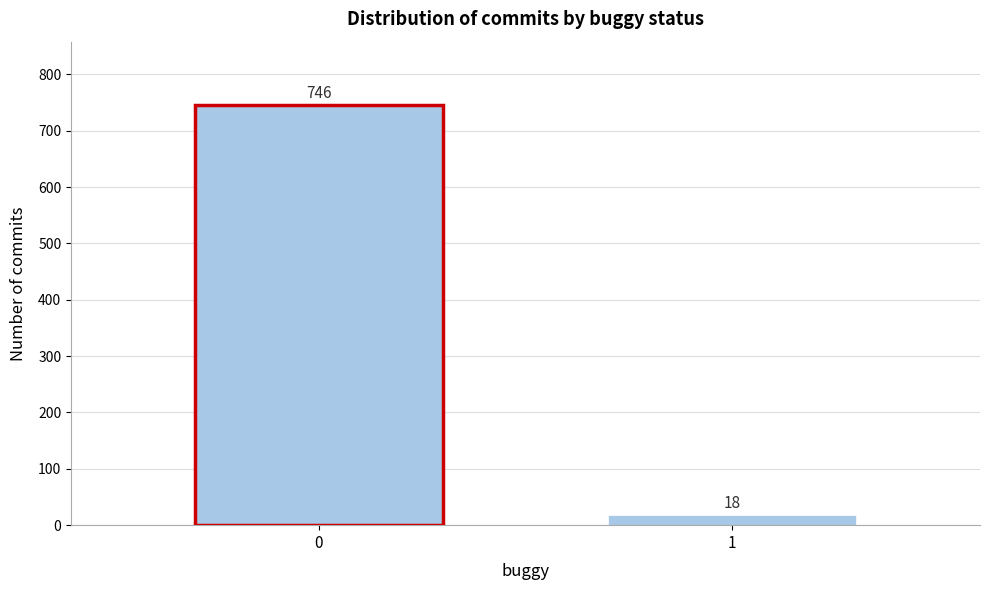

Reading left to right, list all the values displayed in this chart.

0=746	1=18